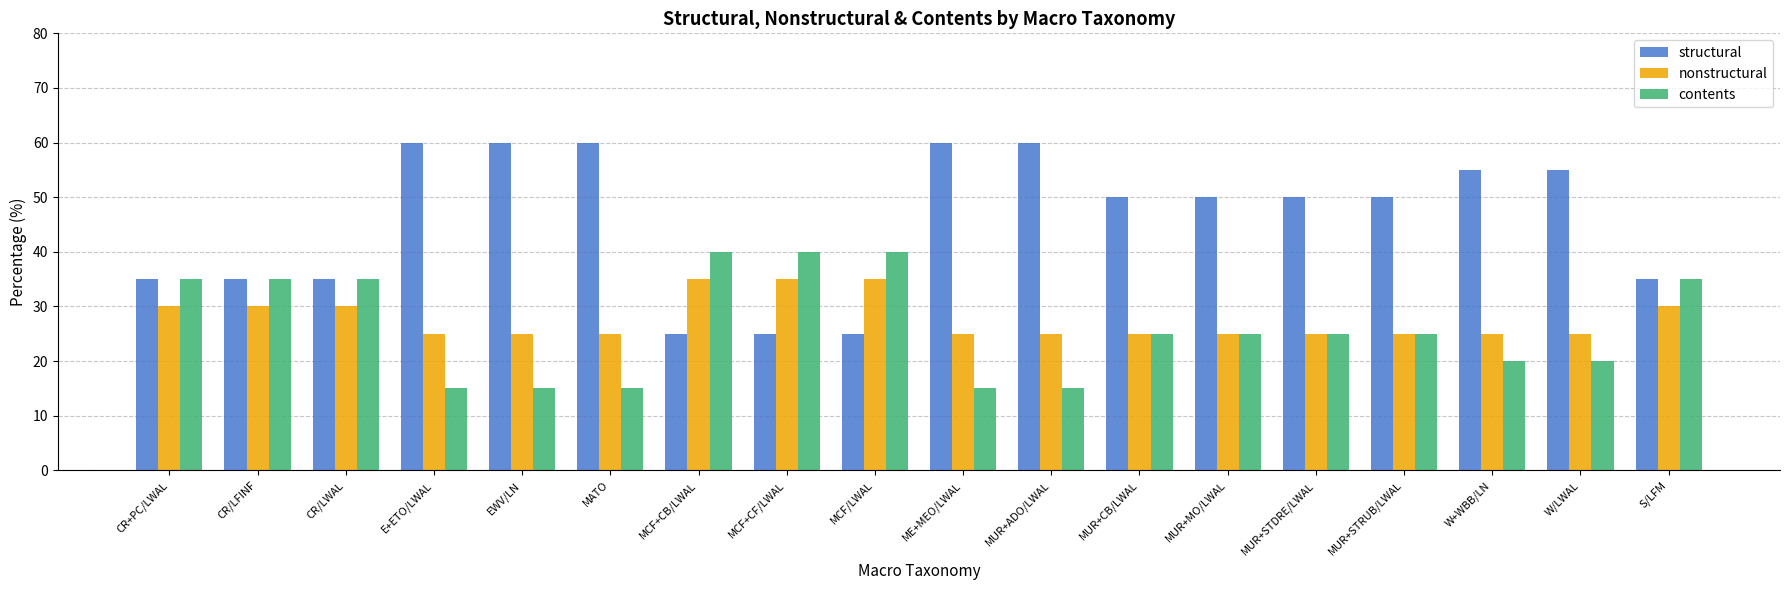

What is the spread (max minus min) of values at CR/LWAL?

5